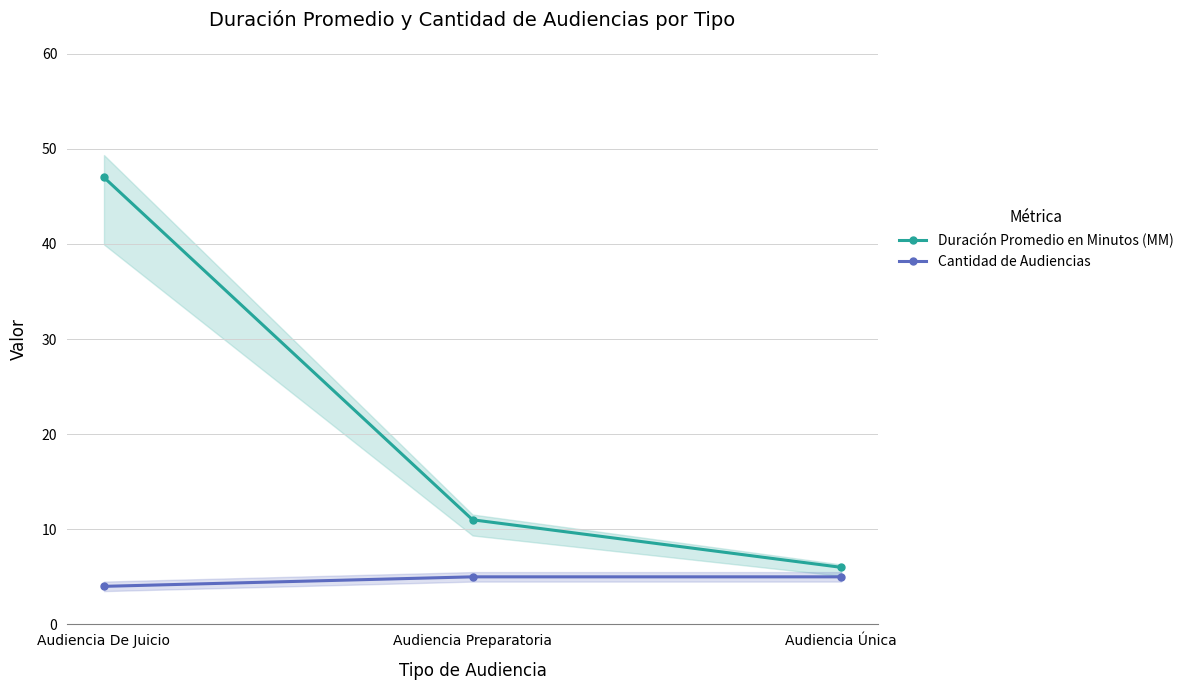

Does the chart display data point markers on the line(s)?

Yes